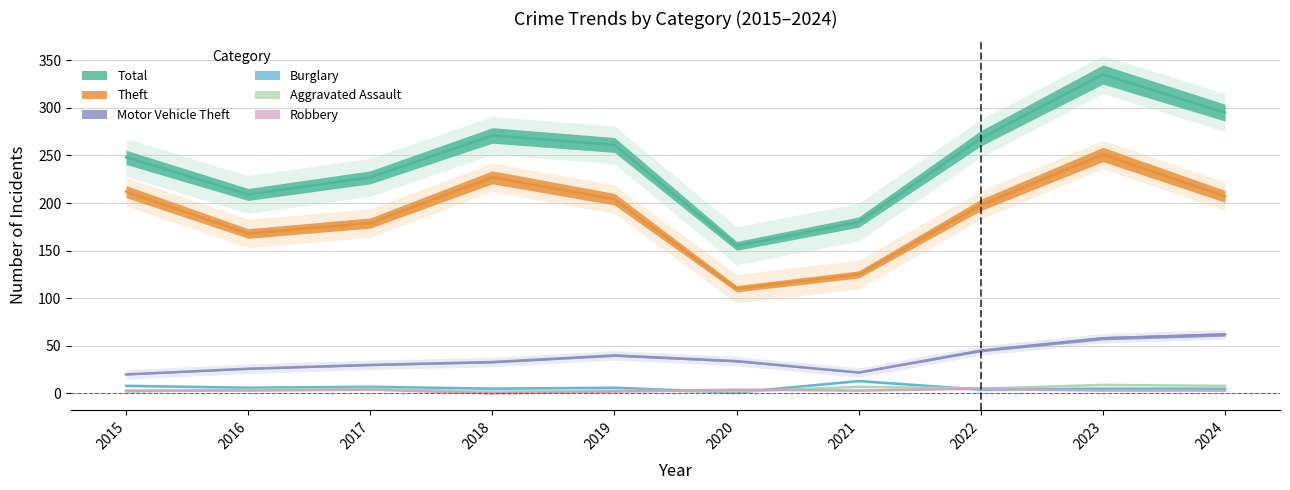

Which label corresponds to the smallest value in the chart?

2018